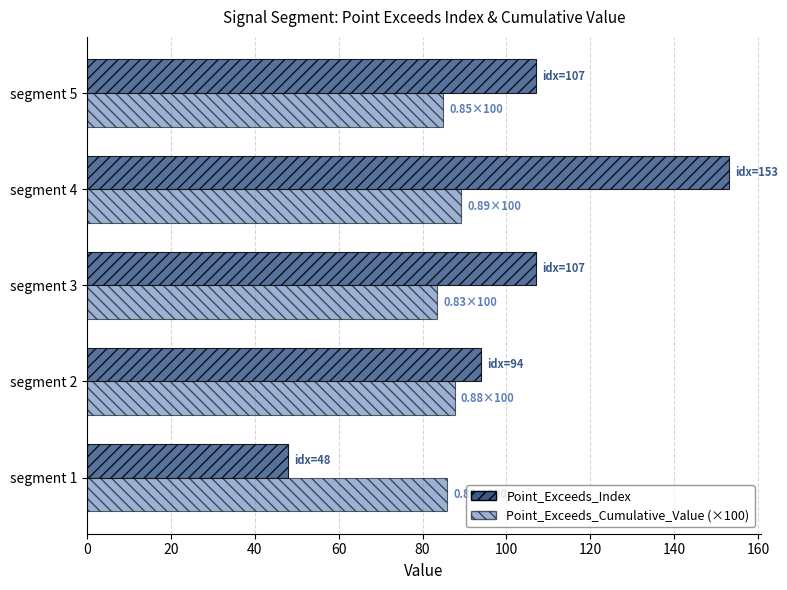

Is the value of Point_Exceeds_Index at segment 4 greater than the value of Point_Exceeds_Cumulative_Value (×100) at segment 5?

Yes